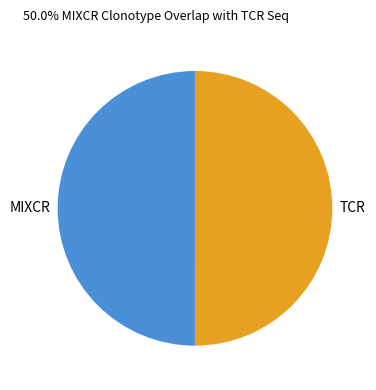

What is the ratio of the value at TCR to the value at MIXCR?

1.0